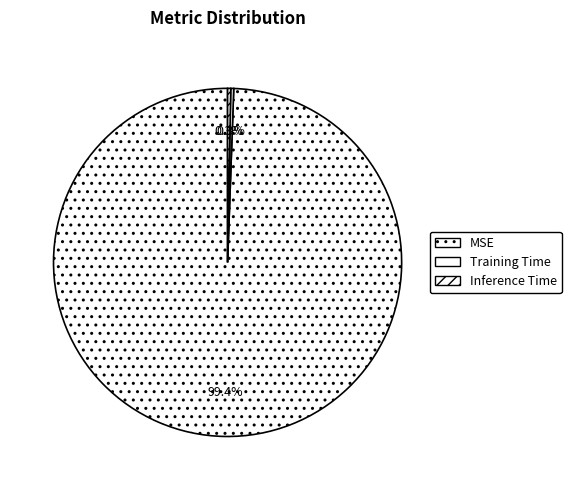

Does MSE represent more than half of the total?

Yes